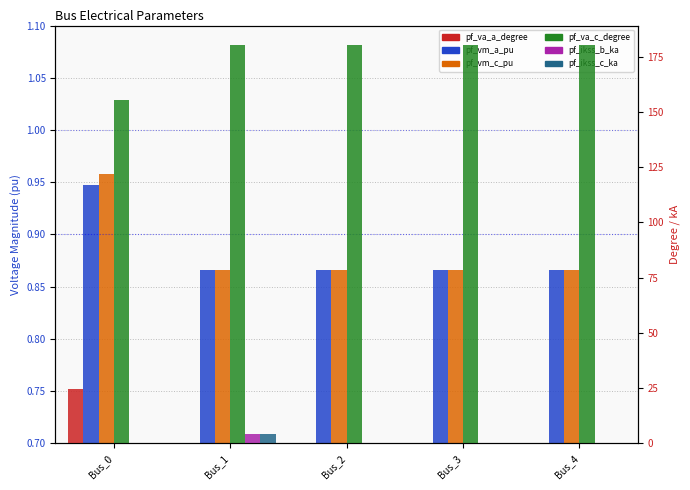

Which category has the lowest value in the pf_ikss_c_ka series?

Bus_0